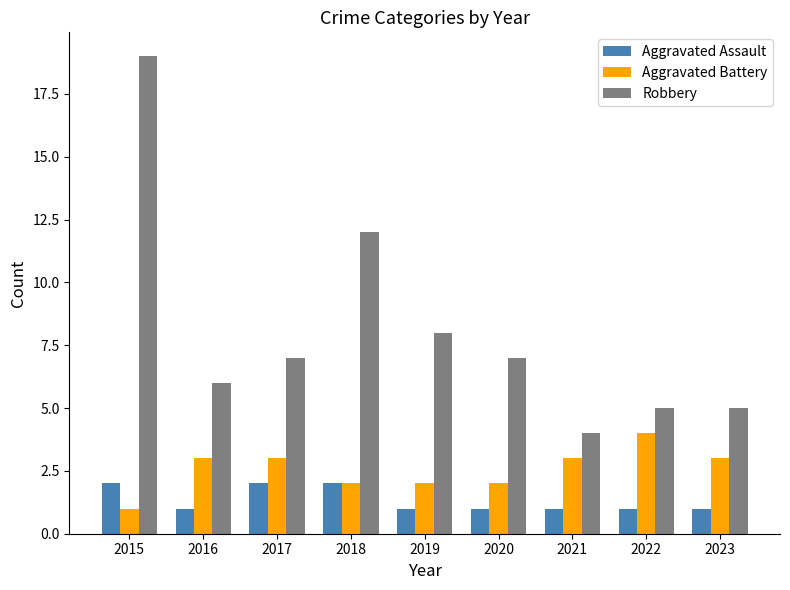

What is the average value of the Aggravated Assault series?

1